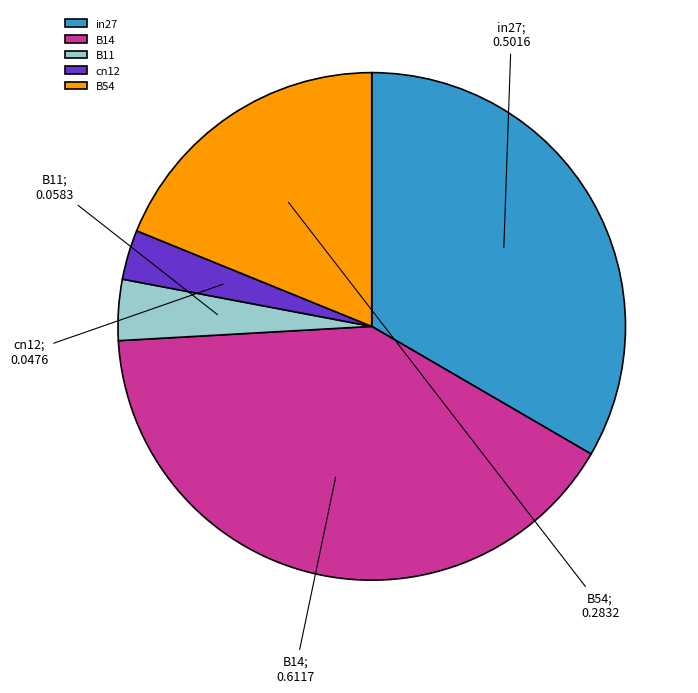

Does B54 represent more than half of the total?

No